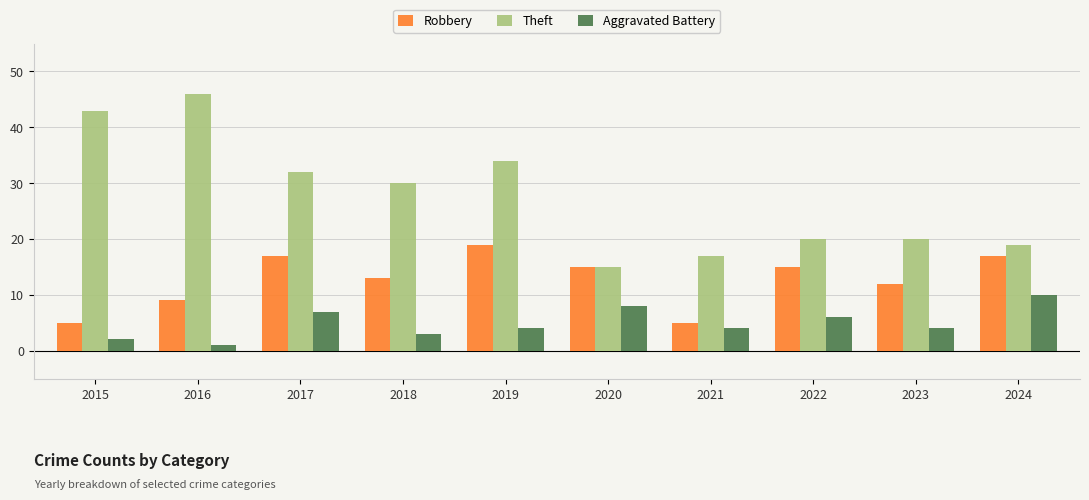

Is it true that Aggravated Battery equals 1 at 2019?

False